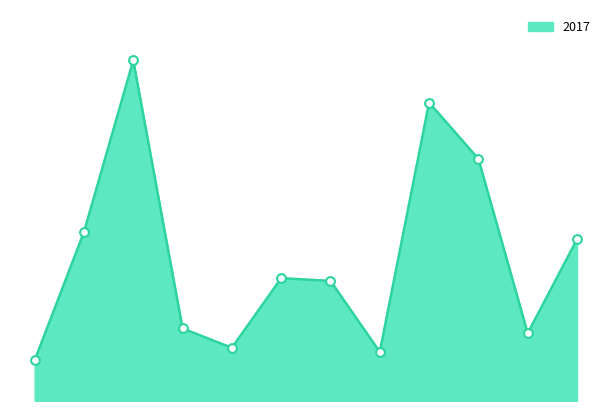

How many lines are shown in the chart?

1